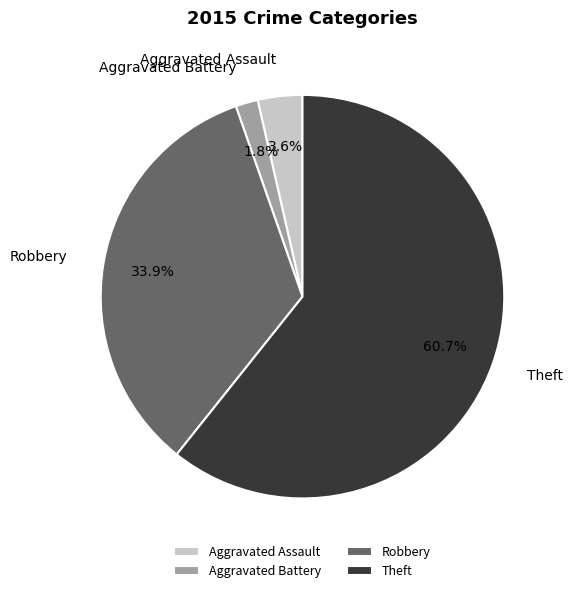

What is the smallest slice in the pie chart?

Aggravated Battery